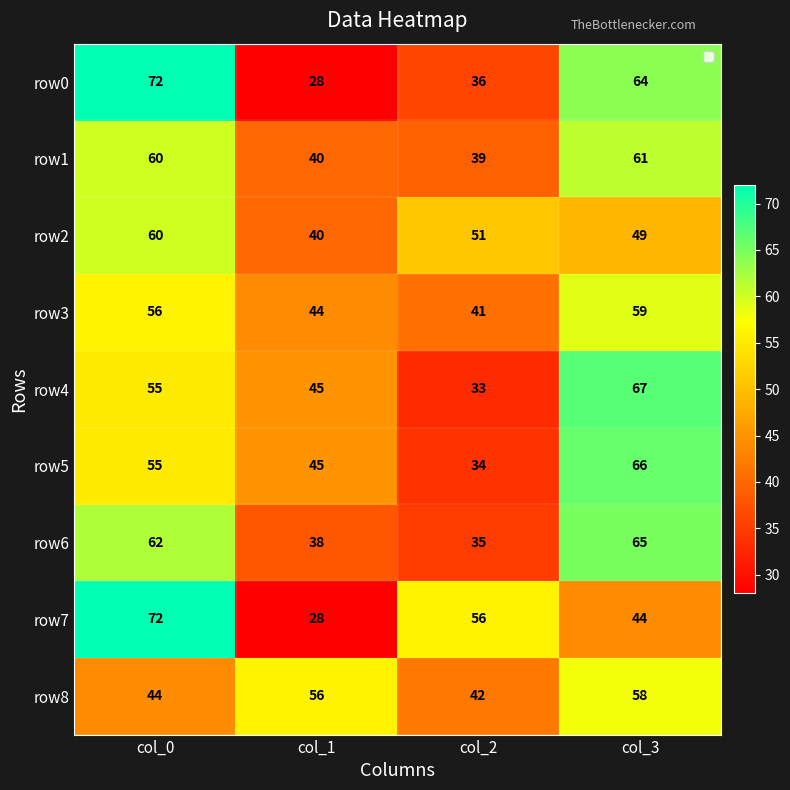

What is the difference between the maximum and second lowest values in the row6 series?

27